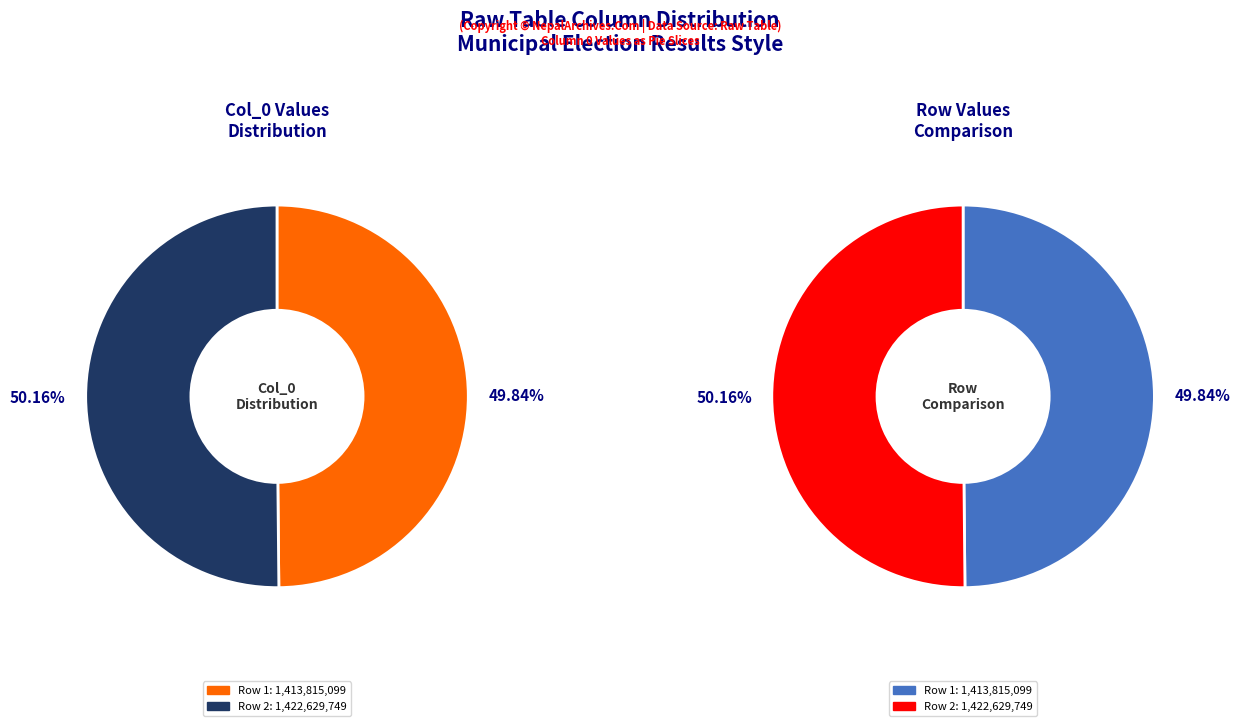

Which has a higher value, 1422629749 or 1413815099?

1422629749